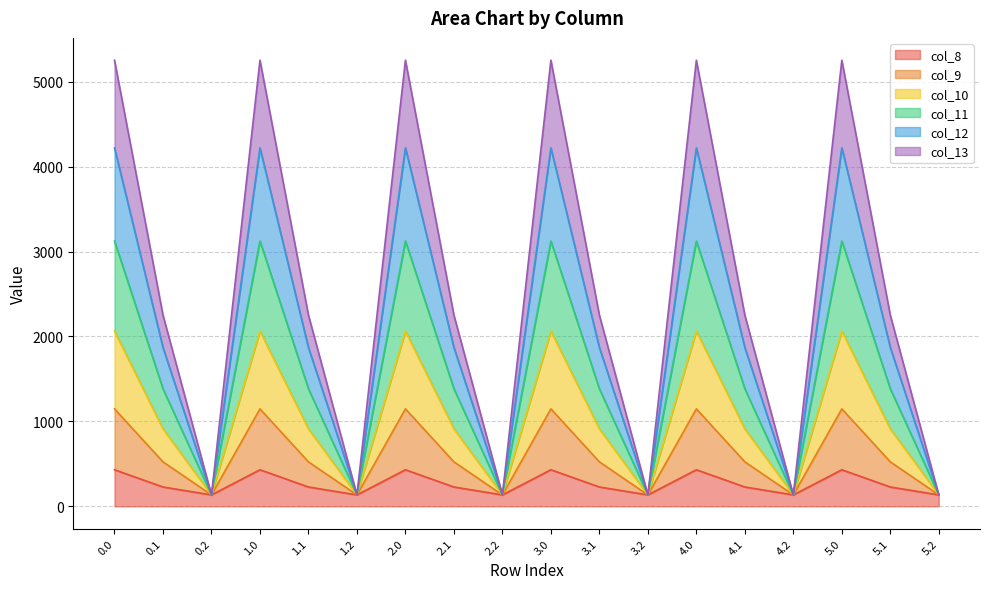

True or false: col_11 and col_10 cross at least once.

False